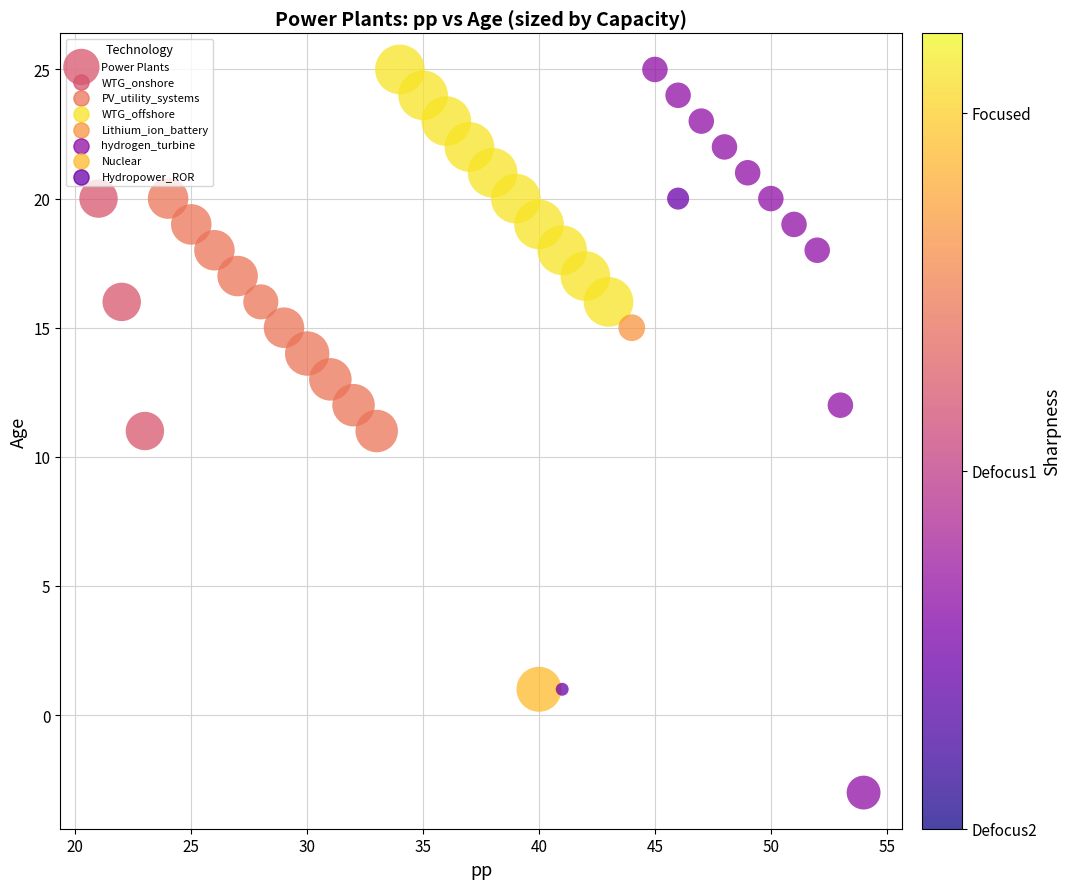

What is the range of Y values (max minus min)?

28